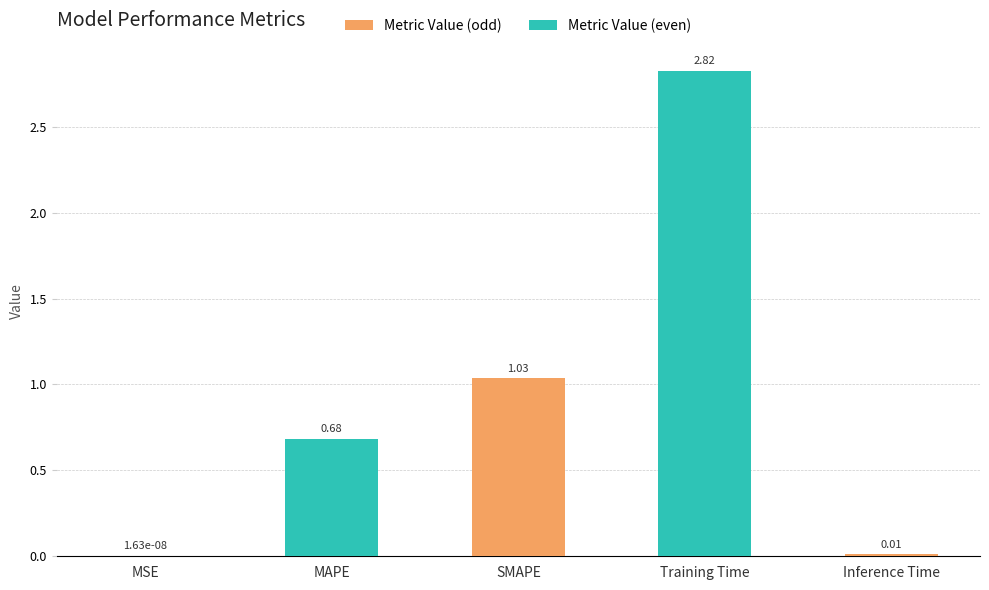

What is the change in value from MSE to Training Time?

+2.8